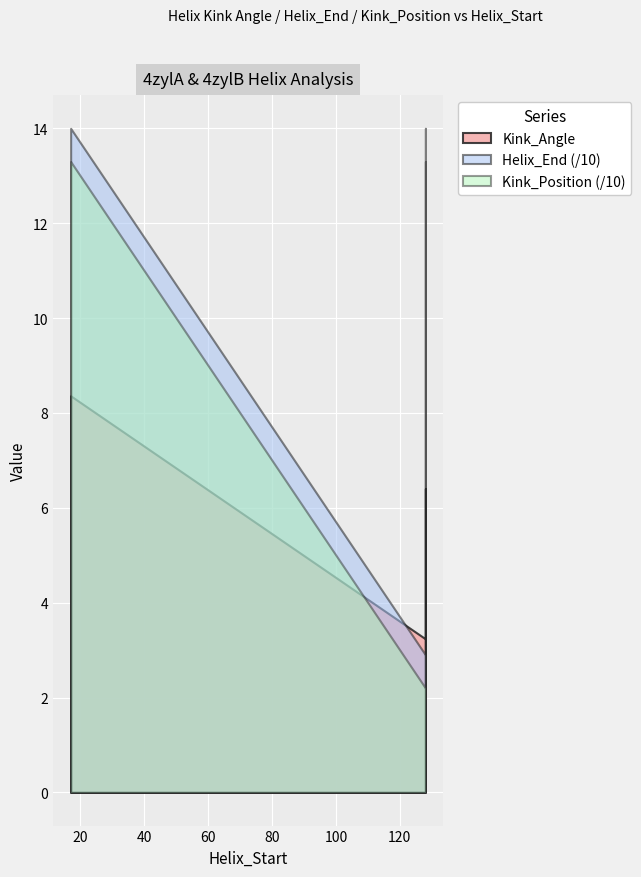

What value does the Kink_Position series have at 17?

133.0